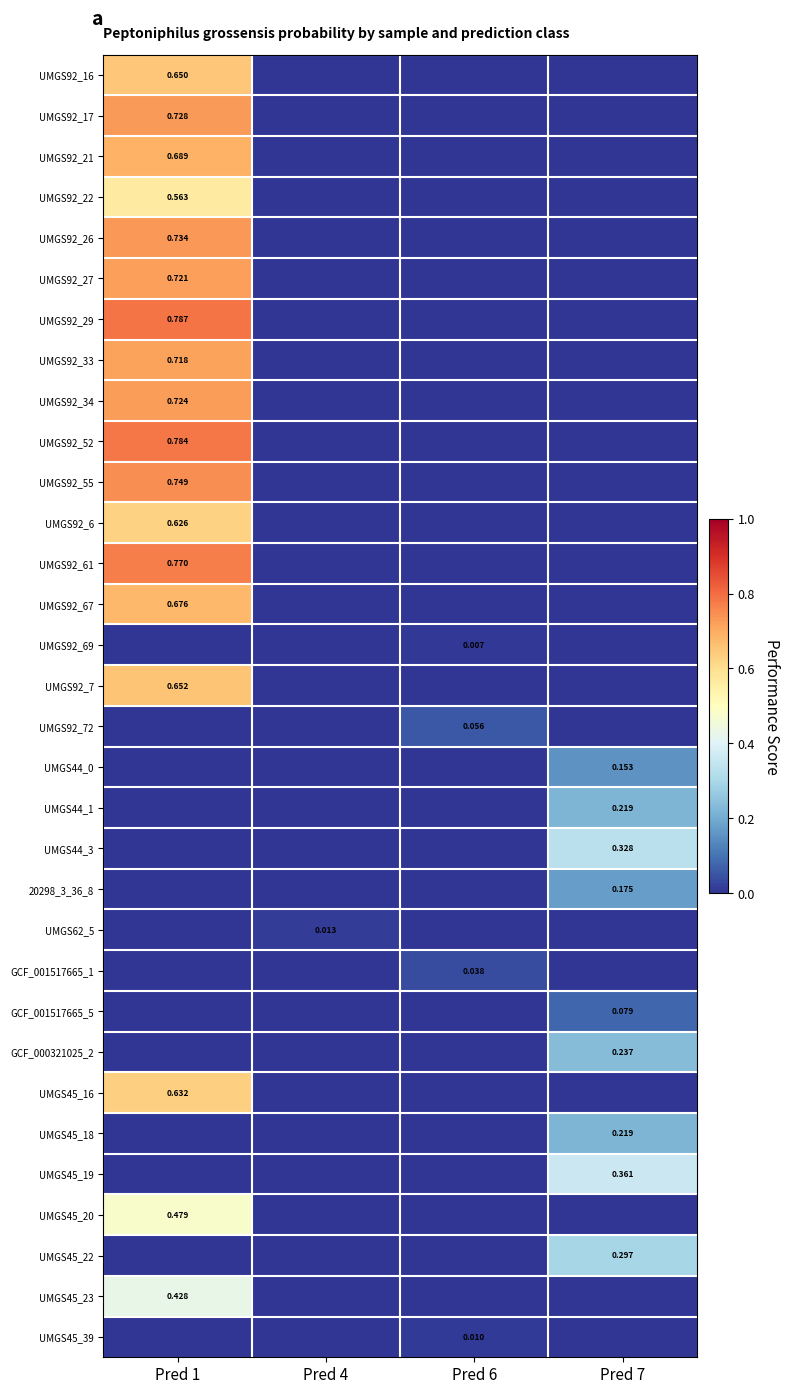

How many UMGS92_69 values are between 0 and 1?

4